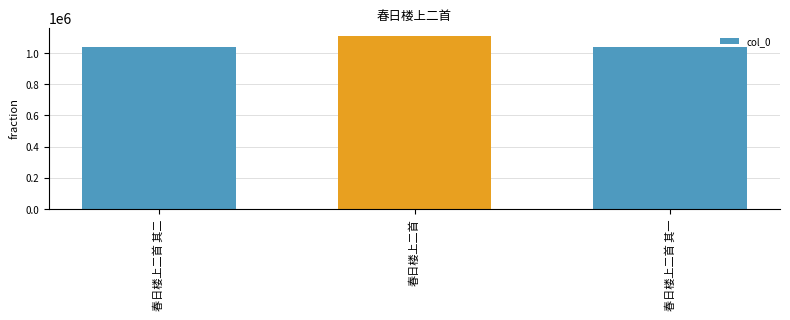

What is the greatest value displayed?

1109611